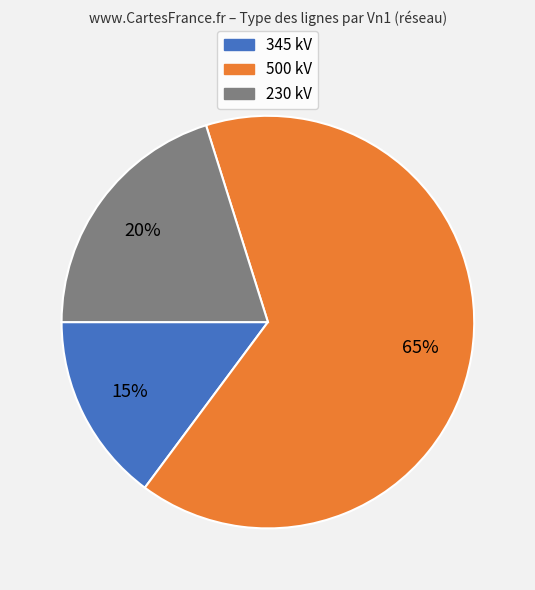

How many segments does this pie chart have?

3